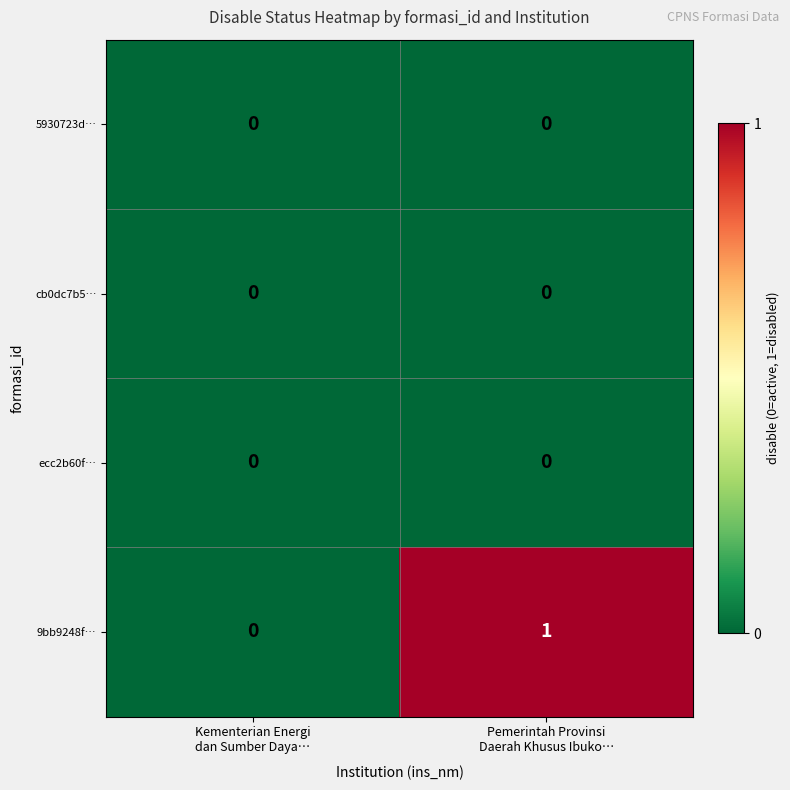

What is the greatest value displayed?

1